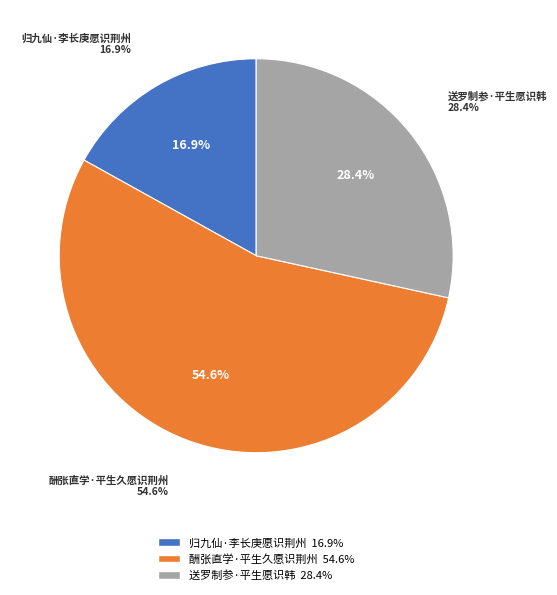

To the nearest percent, what is the difference between the largest and smallest slice percentages?

38%